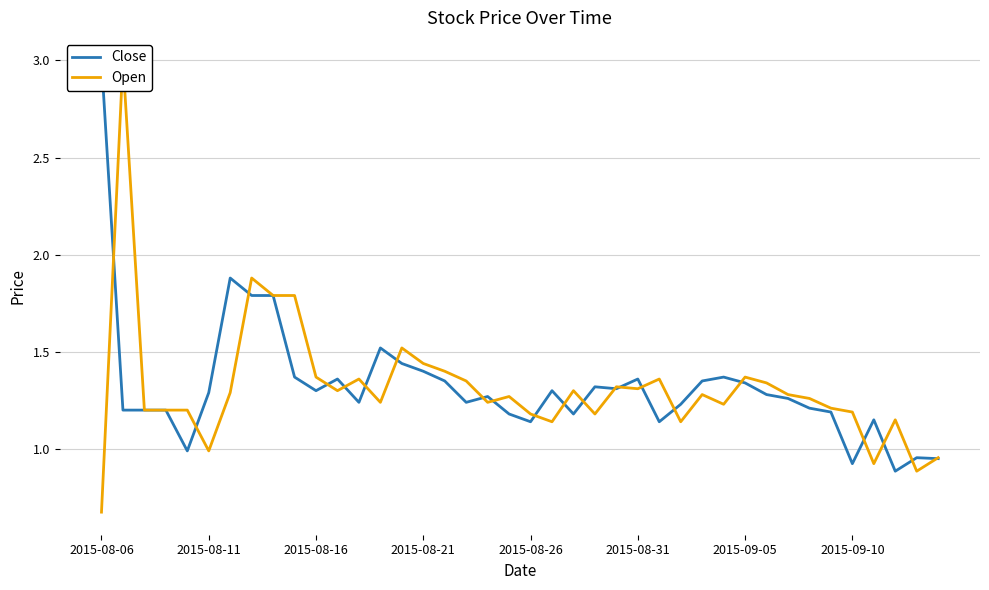

At 18, list the series in order from largest to smallest.

Close, Open